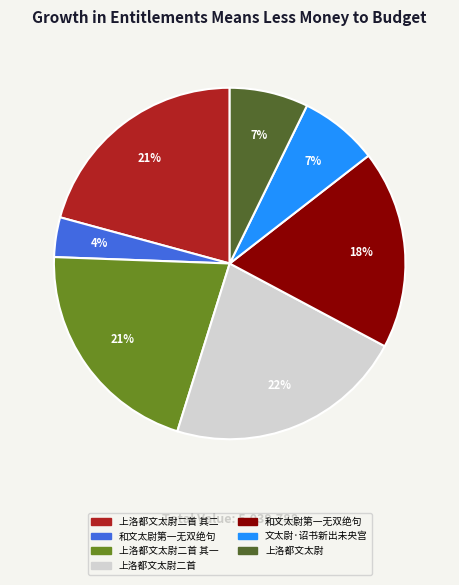

To the nearest percent, what is the difference between the largest and smallest slice percentages?

18%